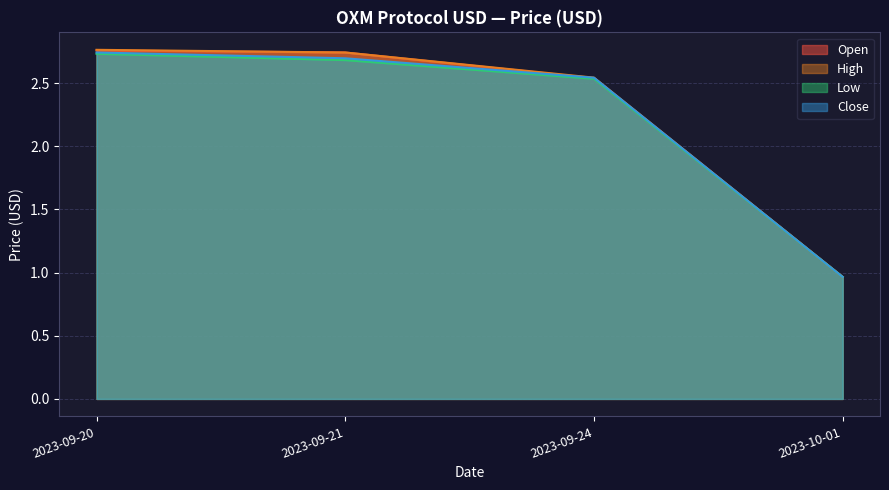

Is the value of Open at 2023-10-01 greater than the value of Low at 2023-09-21?

No